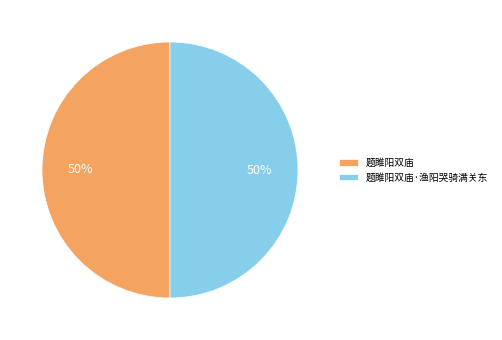

To the nearest percent, what portion does 题雎阳双庙·渔阳哭骑满关东 represent?

50%